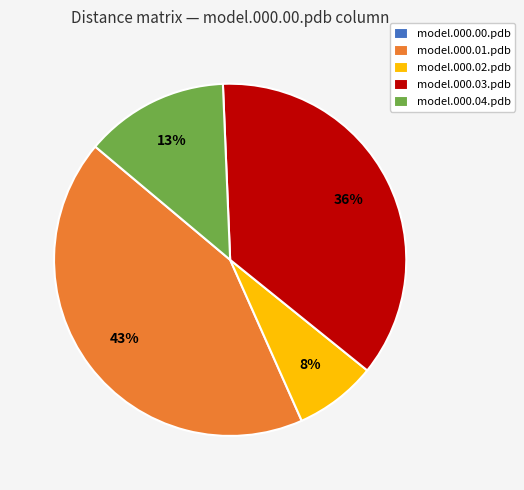

The model.000.04.pdb slice represents 5% of the pie. True or false?

False